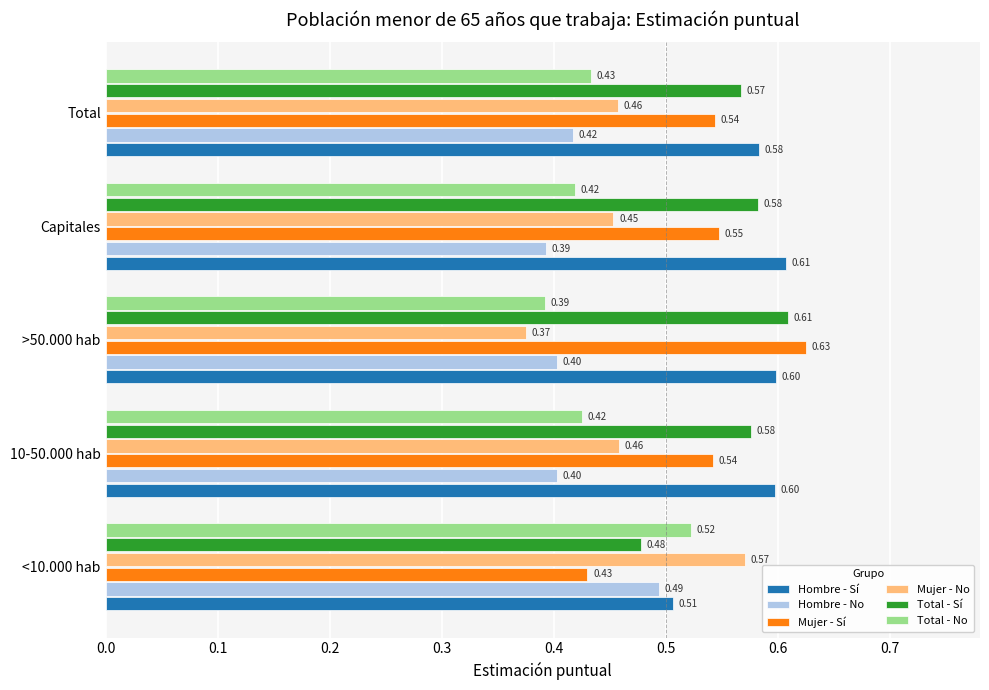

Is the value of Total - No at 10-50.000 hab greater than the value of Mujer - Sí at >50.000 hab?

No